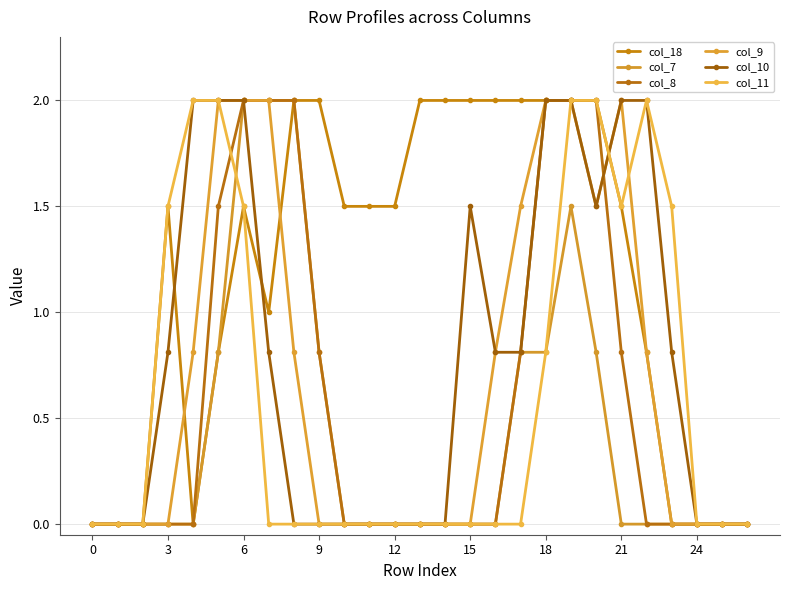

List the series in order of their peak value, highest first.

col_18, col_7, col_8, col_9, col_10, col_11